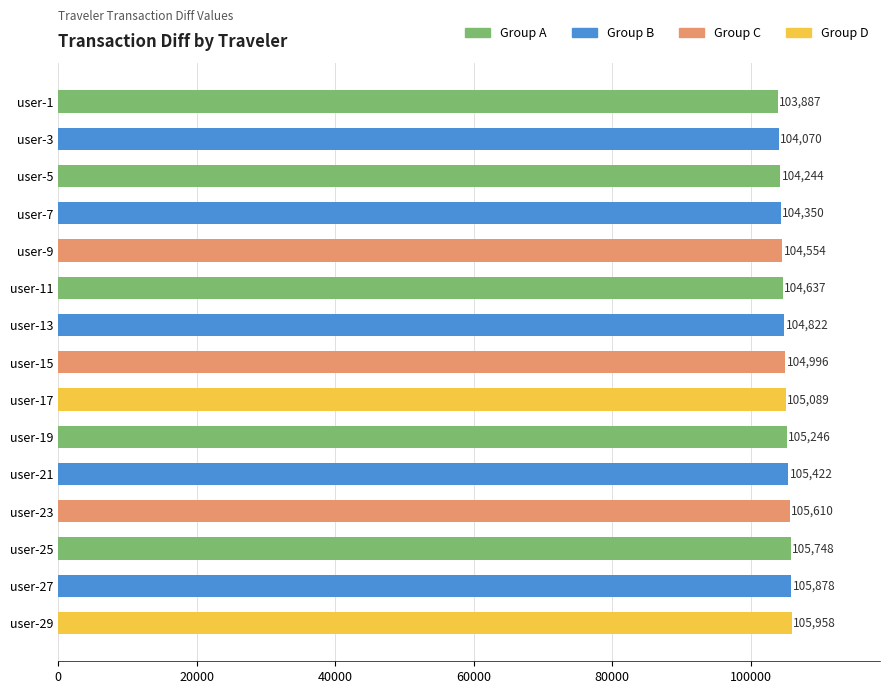

Reading top to bottom, what are all the values shown in this chart?

103887	104070	104244	104350	104554	104637	104822	104996	105089	105246	105422	105610	105748	105878	105958